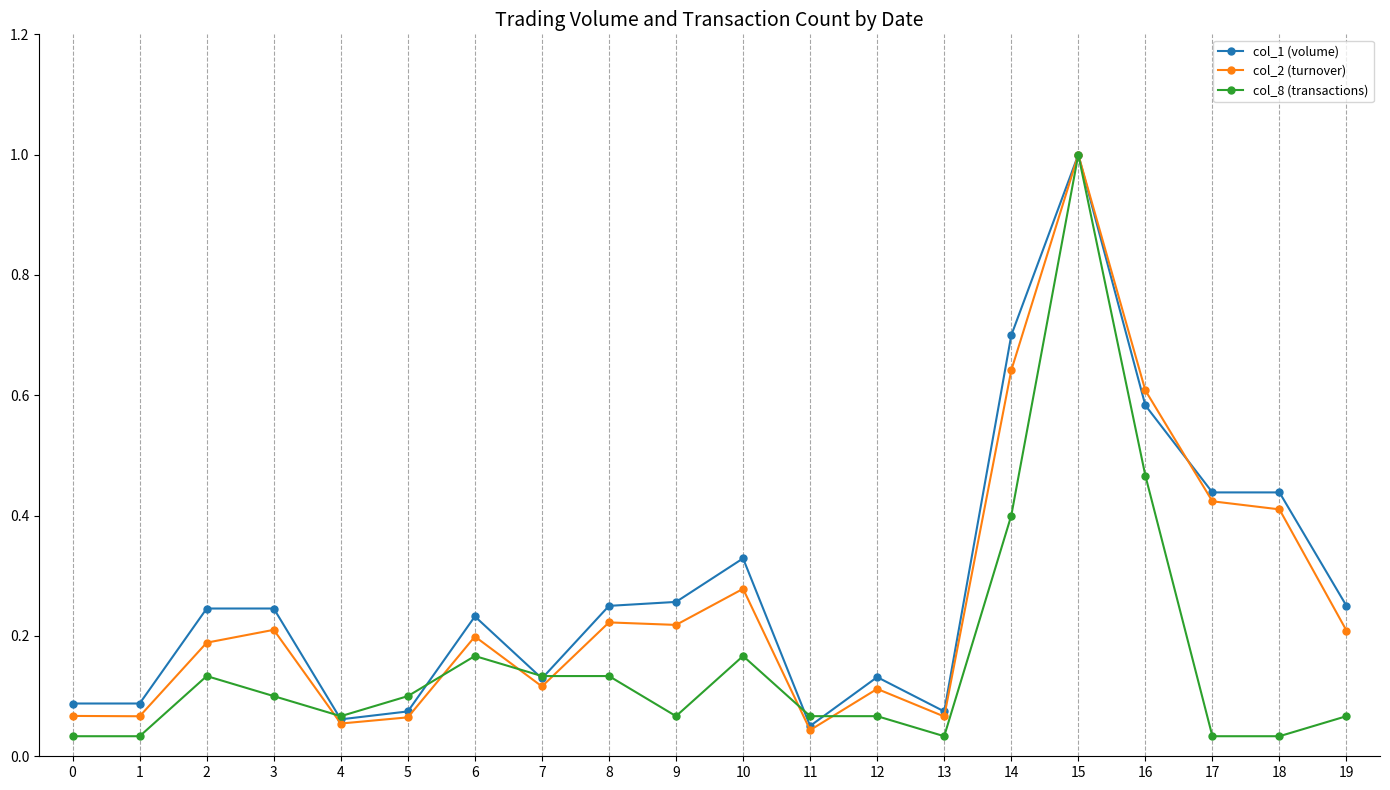

The value of col_1 (volume) at 2 is 0.2. True or false?

True